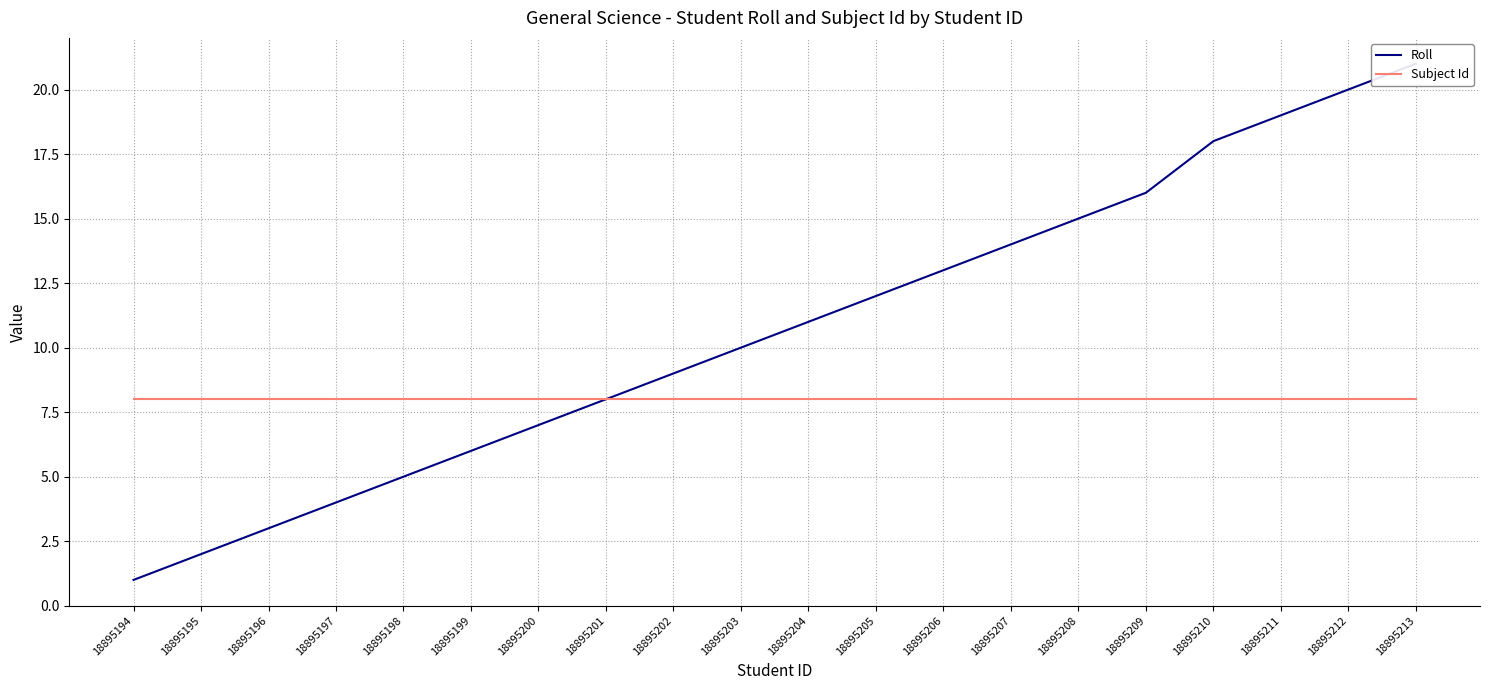

Rank the series by their maximum value, from lowest to highest.

Subject Id, Roll